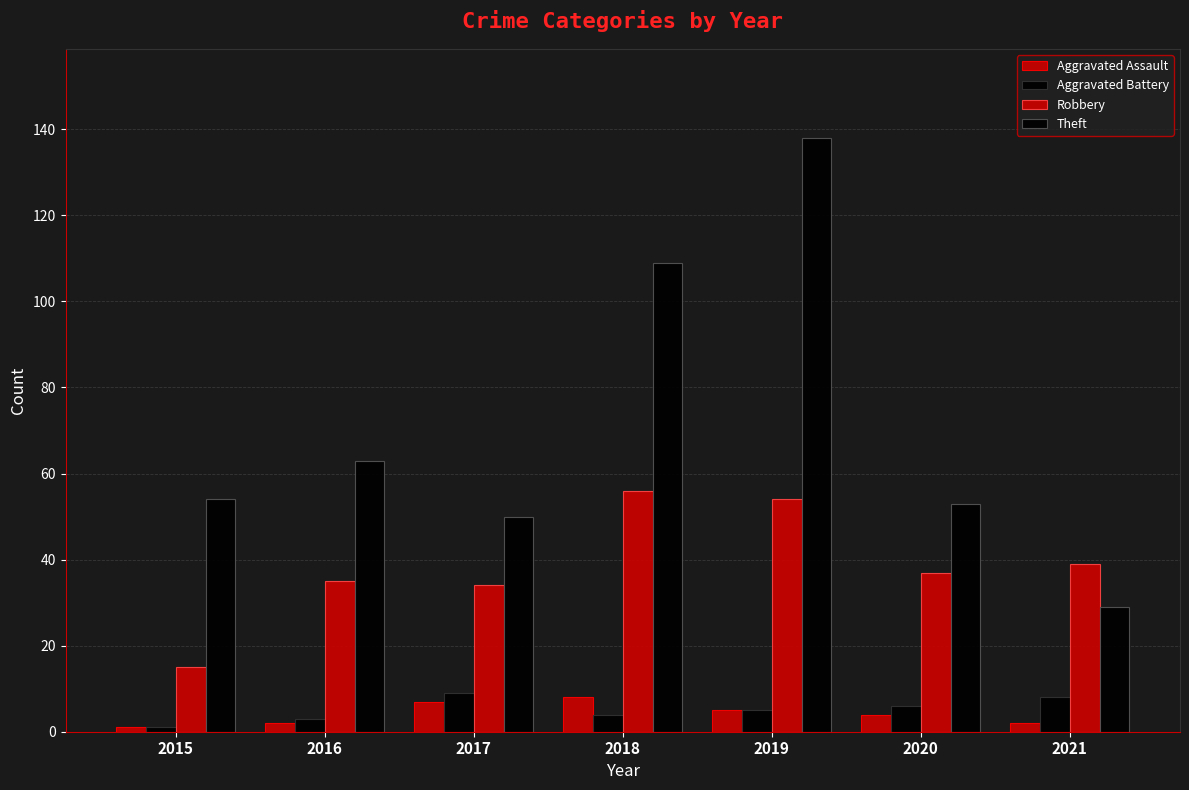

At which category does the chart reach its minimum across all series?

2015